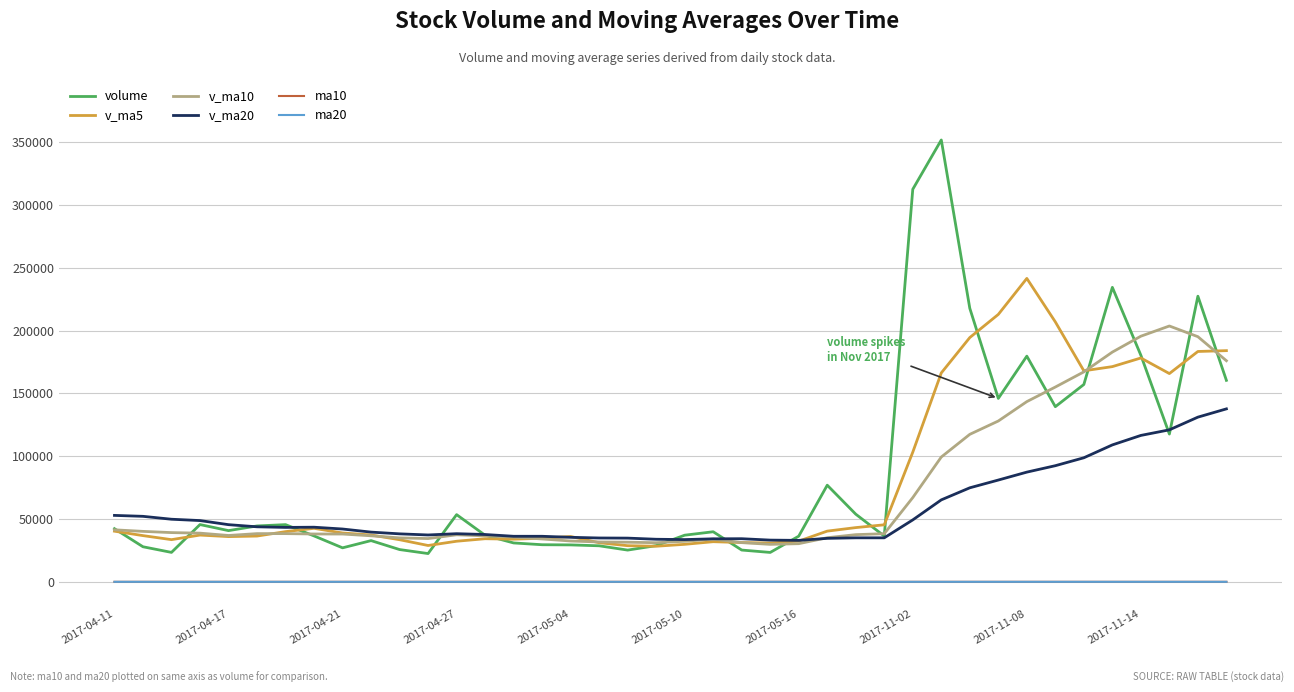

What is the maximum value for volume?

351838.8